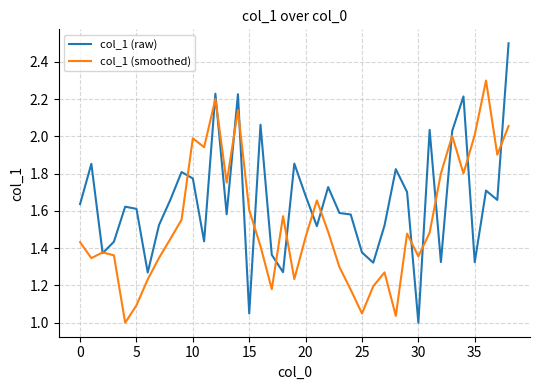

What is the maximum value shown in the chart?

2.5